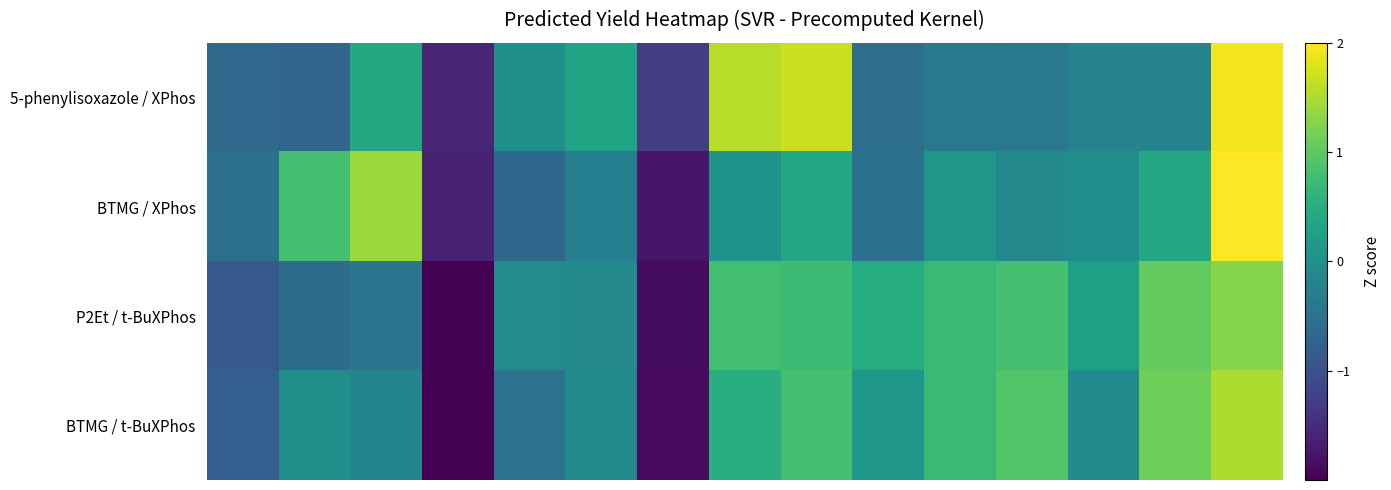

Count the number of categories in the chart.

15